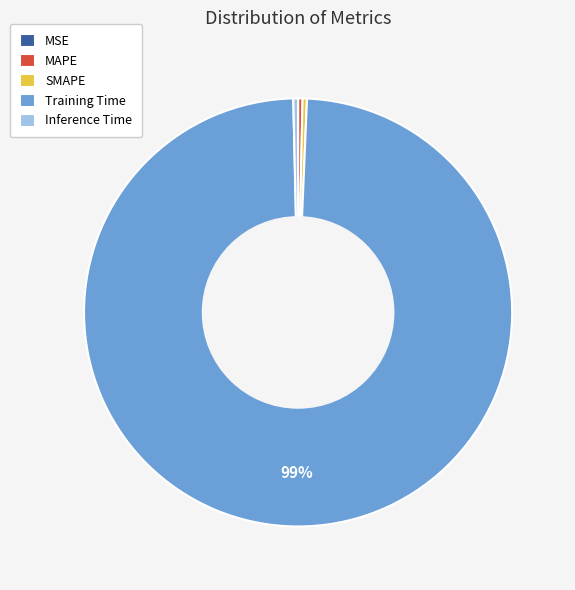

Is it true that Inference Time is 0% of the pie?

True